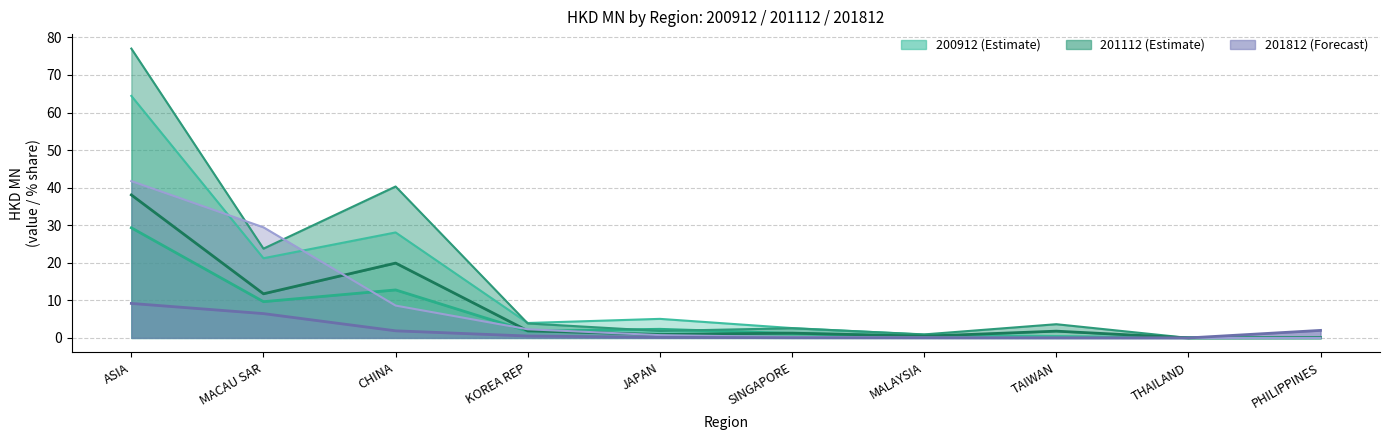

Reading left to right, what are all the values shown in this chart?

200912 Upper Line: ASIA=64.4	MACAU SAR=21.2	CHINA=28.1	KOREA REP=4.0	JAPAN=5.1	SINGAPORE=2.6	MALAYSIA=0.9	TAIWAN=0.5	THAILAND=0.1	PHILIPPINES=0.1
200912 Line: ASIA=29.3	MACAU SAR=9.7	CHINA=12.8	KOREA REP=1.8	JAPAN=2.3	SINGAPORE=1.2	MALAYSIA=0.4	TAIWAN=0.2	THAILAND=0.1	PHILIPPINES=0.0
201112 Upper Line: ASIA=77.0	MACAU SAR=23.8	CHINA=40.3	KOREA REP=3.9	JAPAN=1.9	SINGAPORE=2.6	MALAYSIA=0.9	TAIWAN=3.7	THAILAND=0.0	PHILIPPINES=0.1
201112 Line: ASIA=38.1	MACAU SAR=11.7	CHINA=19.9	KOREA REP=1.9	JAPAN=0.9	SINGAPORE=1.3	MALAYSIA=0.5	TAIWAN=1.8	THAILAND=0.0	PHILIPPINES=0.0
201812 Upper Line: ASIA=41.7	MACAU SAR=29.4	CHINA=8.6	KOREA REP=2.3	JAPAN=0.7	SINGAPORE=0.2	MALAYSIA=0.1	TAIWAN=0.0	THAILAND=0.0	PHILIPPINES=0.0
201812 Line: ASIA=9.2	MACAU SAR=6.5	CHINA=1.9	KOREA REP=0.5	JAPAN=0.2	SINGAPORE=0.1	MALAYSIA=0.0	TAIWAN=0.0	THAILAND=0.0	PHILIPPINES=2.0